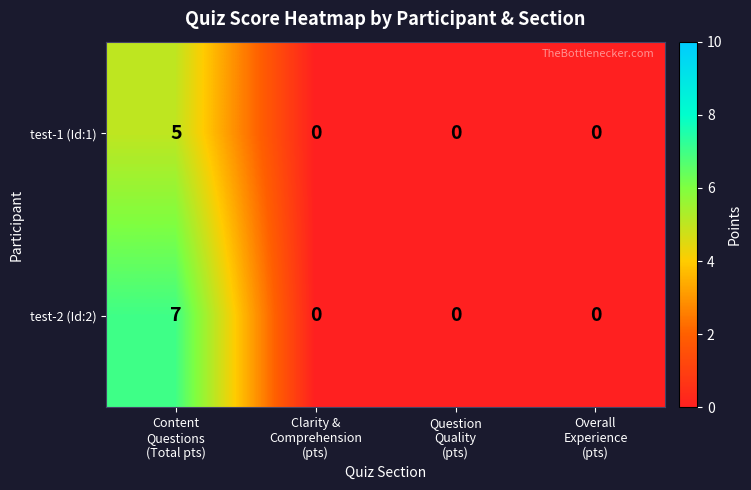

How many data points does each series have?

4